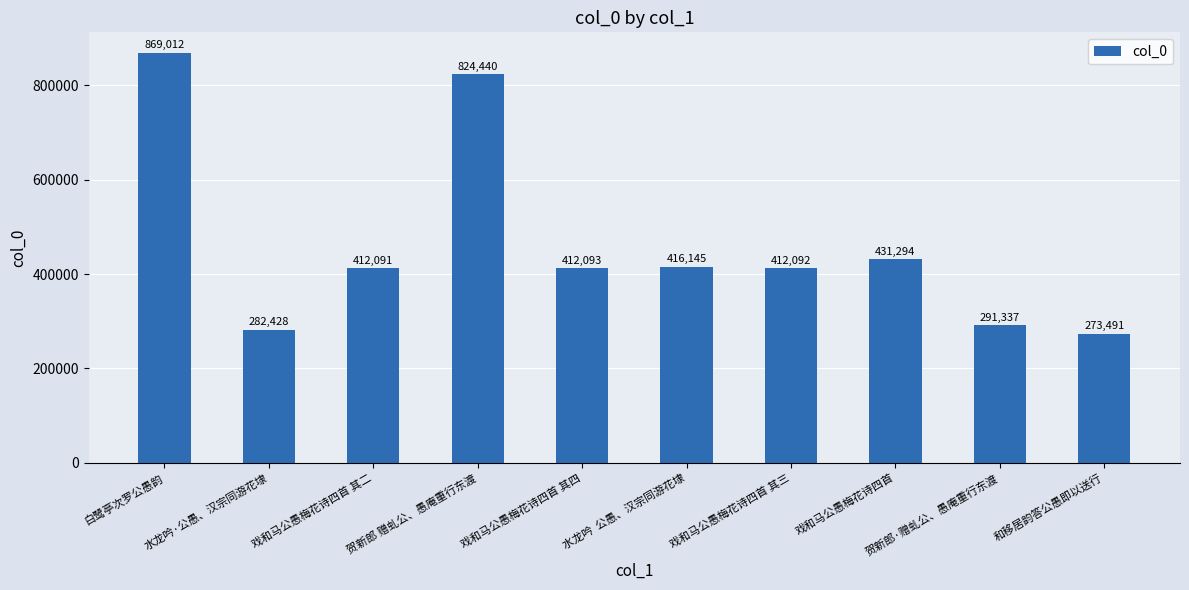

What is the difference between the maximum and second lowest values?

586584